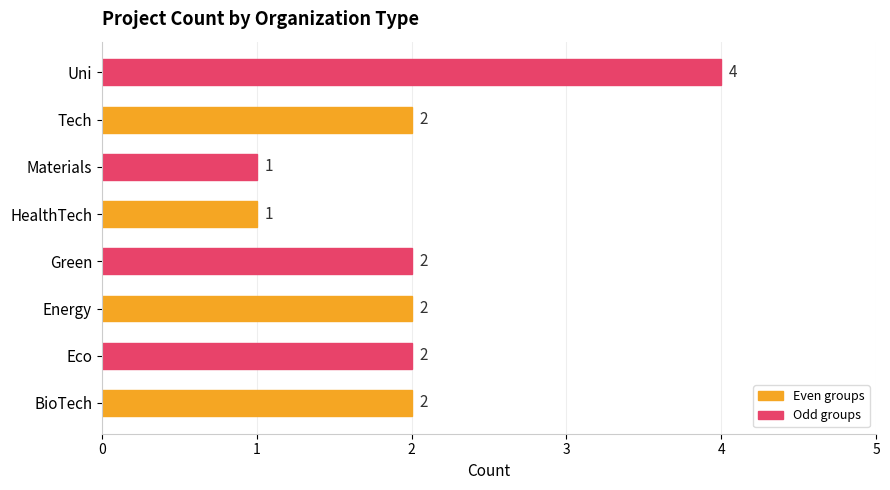

What is the sum of all values?

16